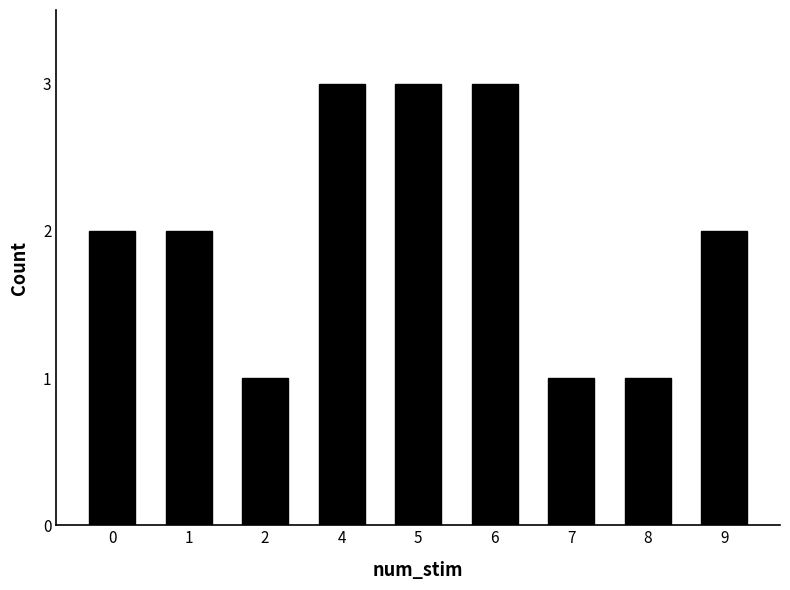

How many bars are there in total?

9